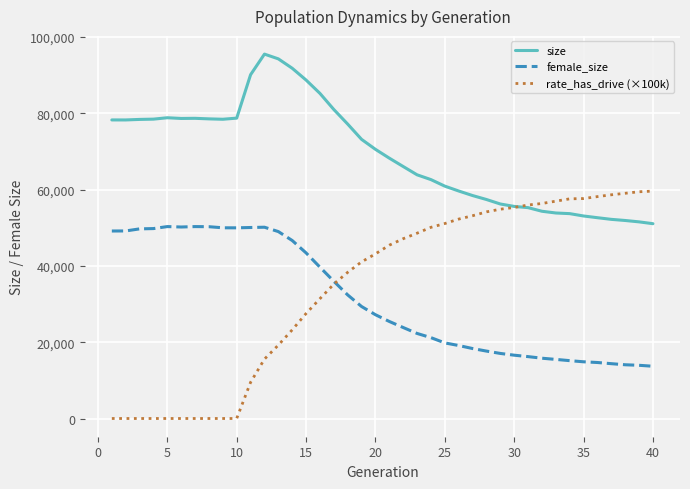

What are all the series names shown in the legend?

size, female_size, rate_has_drive (×100k)